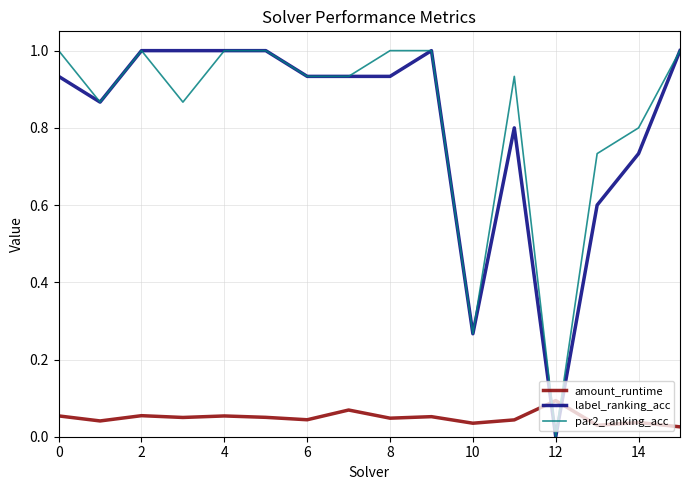

What is the greatest value displayed?

1.0